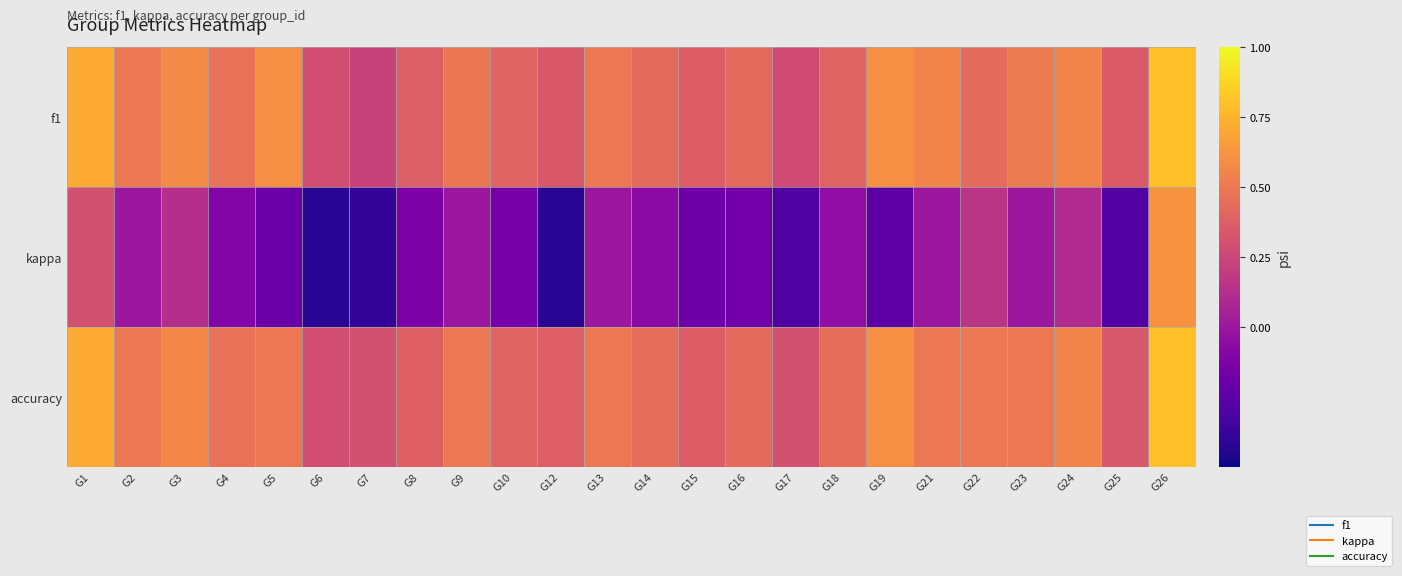

Reading right to left, list all the values displayed in this chart.

f1: G26=0.8	G25=0.4	G24=0.6	G23=0.5	G22=0.4	G21=0.5	G19=0.6	G18=0.4	G17=0.3	G16=0.4	G15=0.4	G14=0.4	G13=0.5	G12=0.3	G10=0.4	G9=0.5	G8=0.4	G7=0.2	G6=0.3	G5=0.6	G4=0.5	G3=0.6	G2=0.5	G1=0.7
kappa: G26=0.6	G25=-0.3	G24=0.1	G23=0.0	G22=0.2	G21=0.0	G19=-0.2	G18=-0.0	G17=-0.3	G16=-0.2	G15=-0.2	G14=-0.1	G13=0.0	G12=-0.4	G10=-0.2	G9=0.0	G8=-0.1	G7=-0.4	G6=-0.4	G5=-0.2	G4=-0.1	G3=0.1	G2=0.0	G1=0.3
accuracy: G26=0.8	G25=0.3	G24=0.6	G23=0.5	G22=0.5	G21=0.5	G19=0.6	G18=0.4	G17=0.3	G16=0.4	G15=0.4	G14=0.4	G13=0.5	G12=0.4	G10=0.4	G9=0.5	G8=0.4	G7=0.3	G6=0.3	G5=0.5	G4=0.5	G3=0.6	G2=0.5	G1=0.7